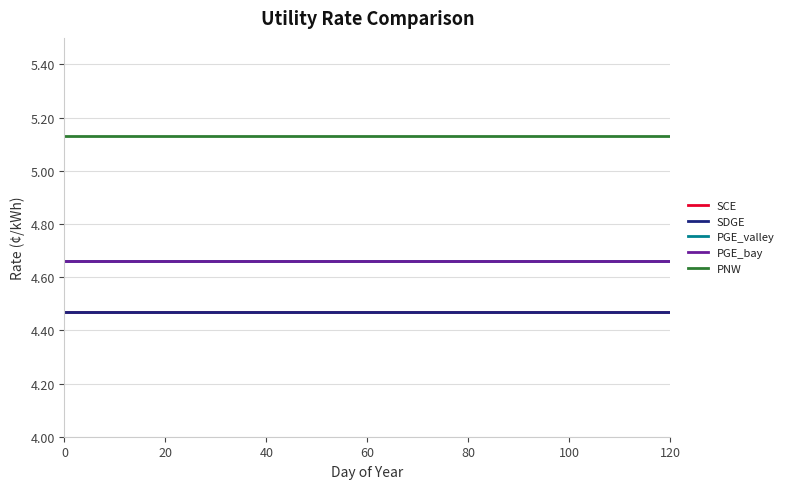

True or false: PGE_bay and SDGE cross at least once.

False